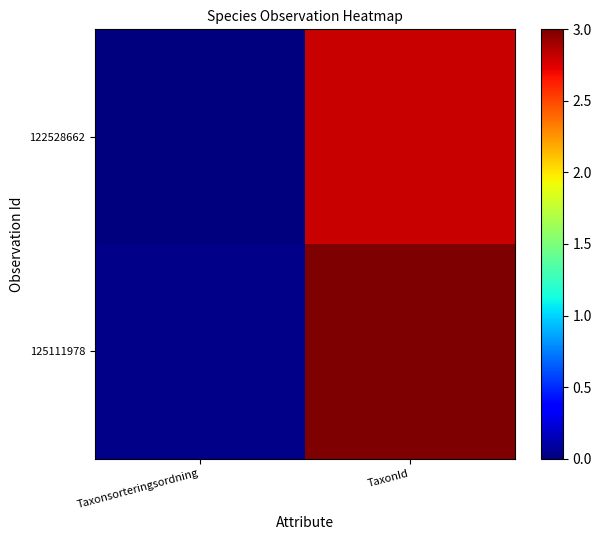

Which series changed the most between Taxonsorteringsordning and TaxonId?

125111978